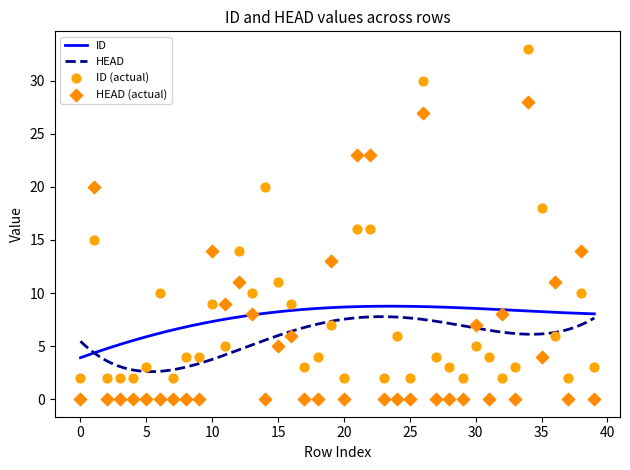

What is the total value across all series at 32?

10